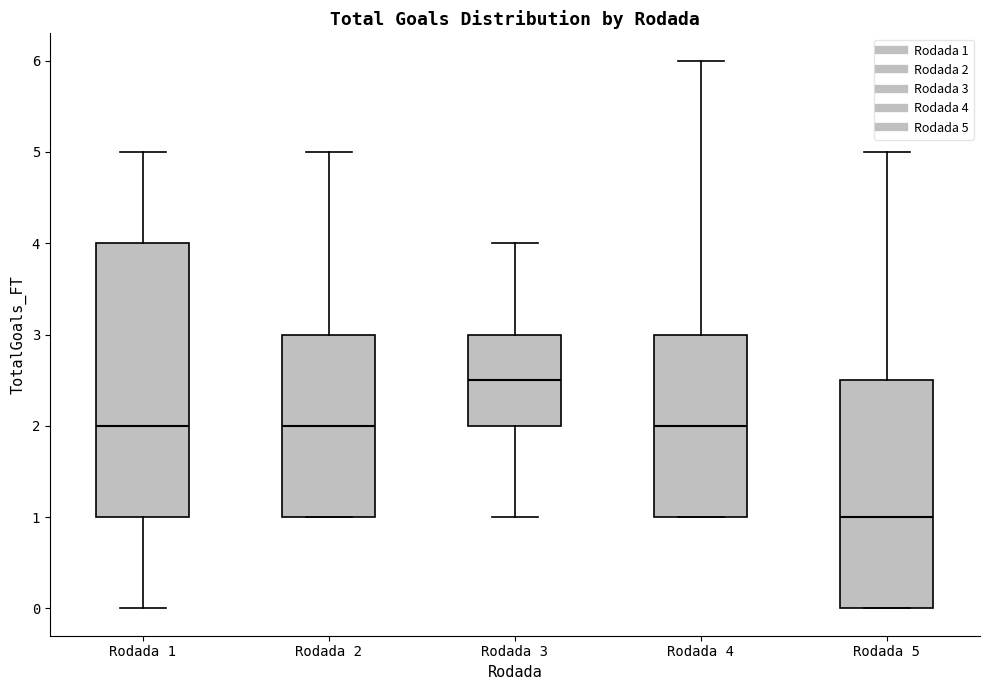

Comparing the boxes themselves (not the whiskers), which one is the tallest?

Rodada 1